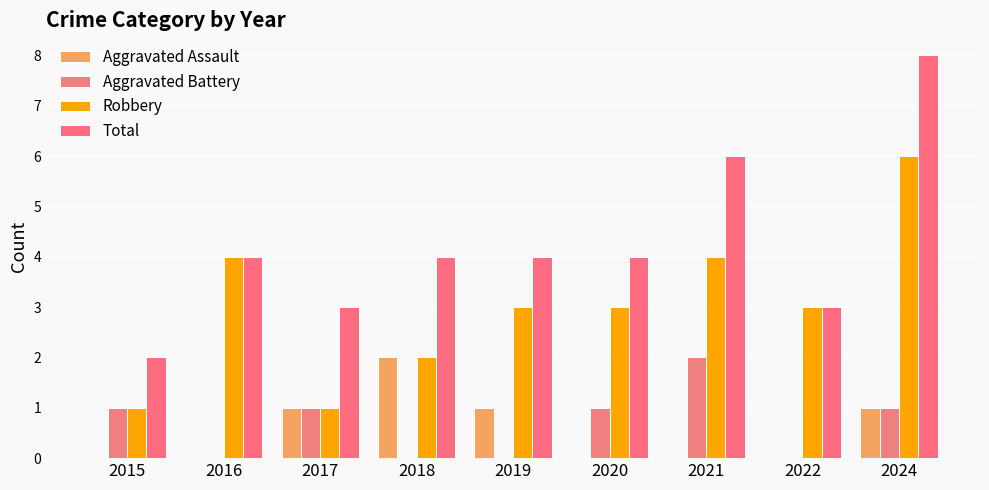

Between 2020 and 2021, which series saw the biggest shift?

Total